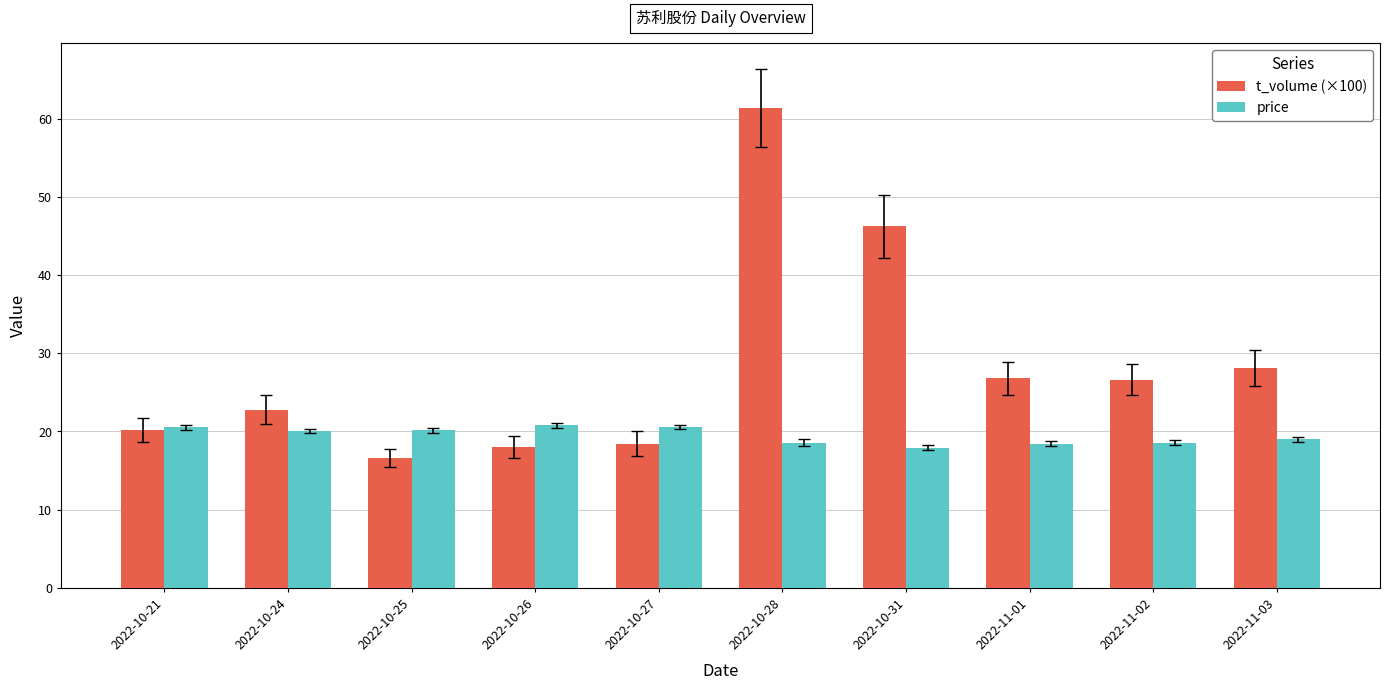

What is the total value across all series at 2022-11-03?

47.2